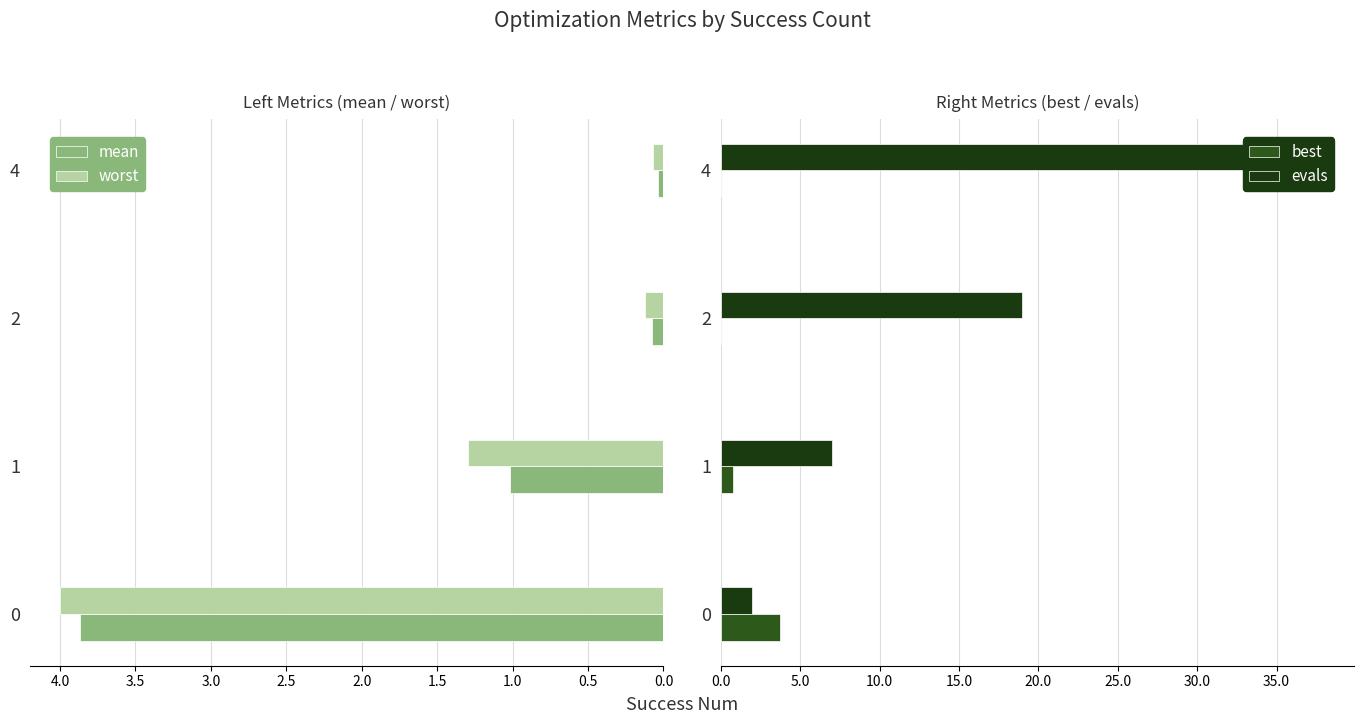

Reading right to left, what are all the values shown in this chart?

mean: 0.0	0.1	1.0	3.9
worst: 0.1	0.1	1.3	4.0
best: 0.0	0.0	0.8	3.7
evals: 38.0	19.0	7.0	2.0